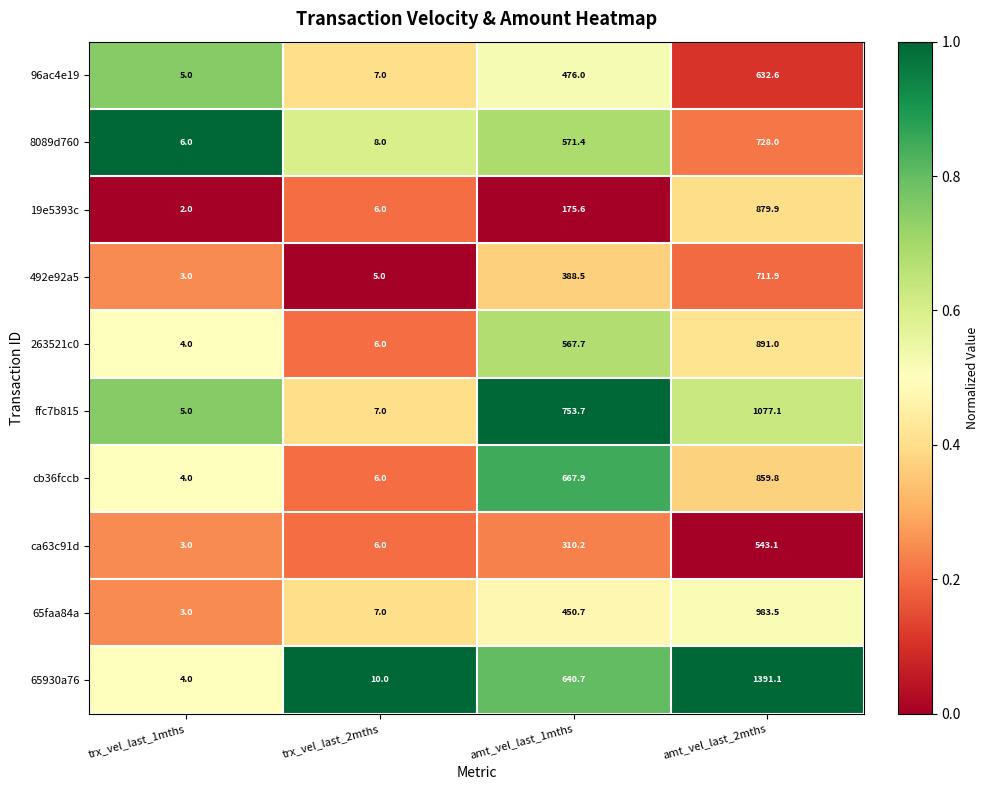

What is the highest value of the 65930a76 series?

1391.1